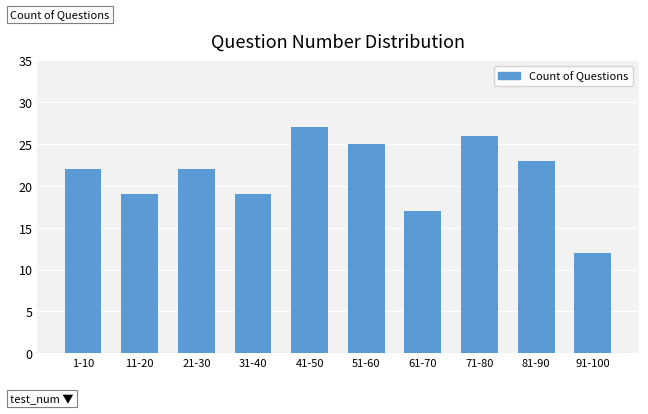

Reading right to left, list all the values displayed in this chart.

91-100=12	81-90=23	71-80=26	61-70=17	51-60=25	41-50=27	31-40=19	21-30=22	11-20=19	1-10=22